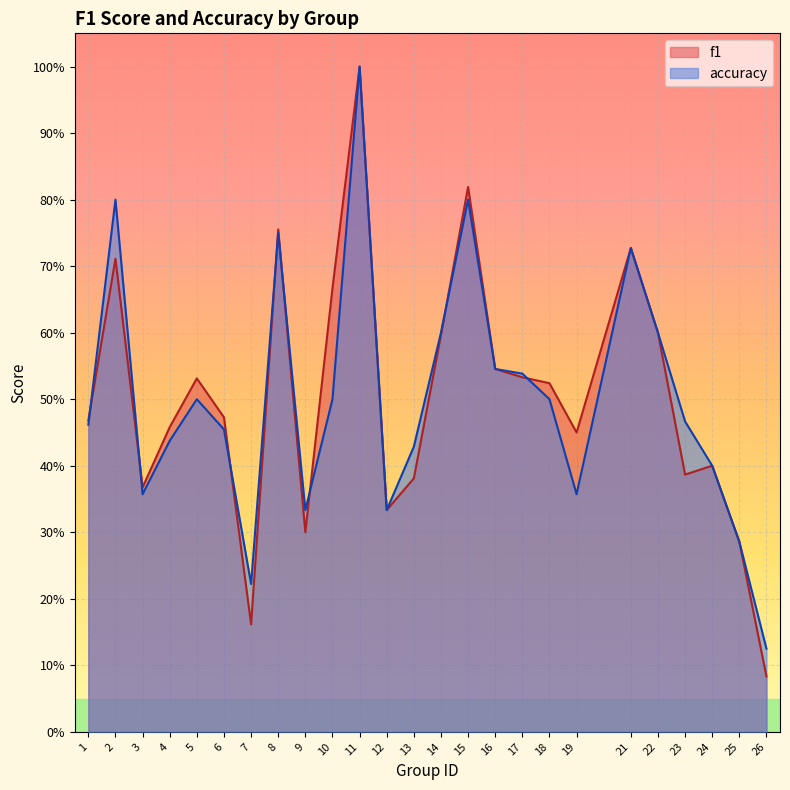

At 26, list the series in order from smallest to largest.

f1, accuracy